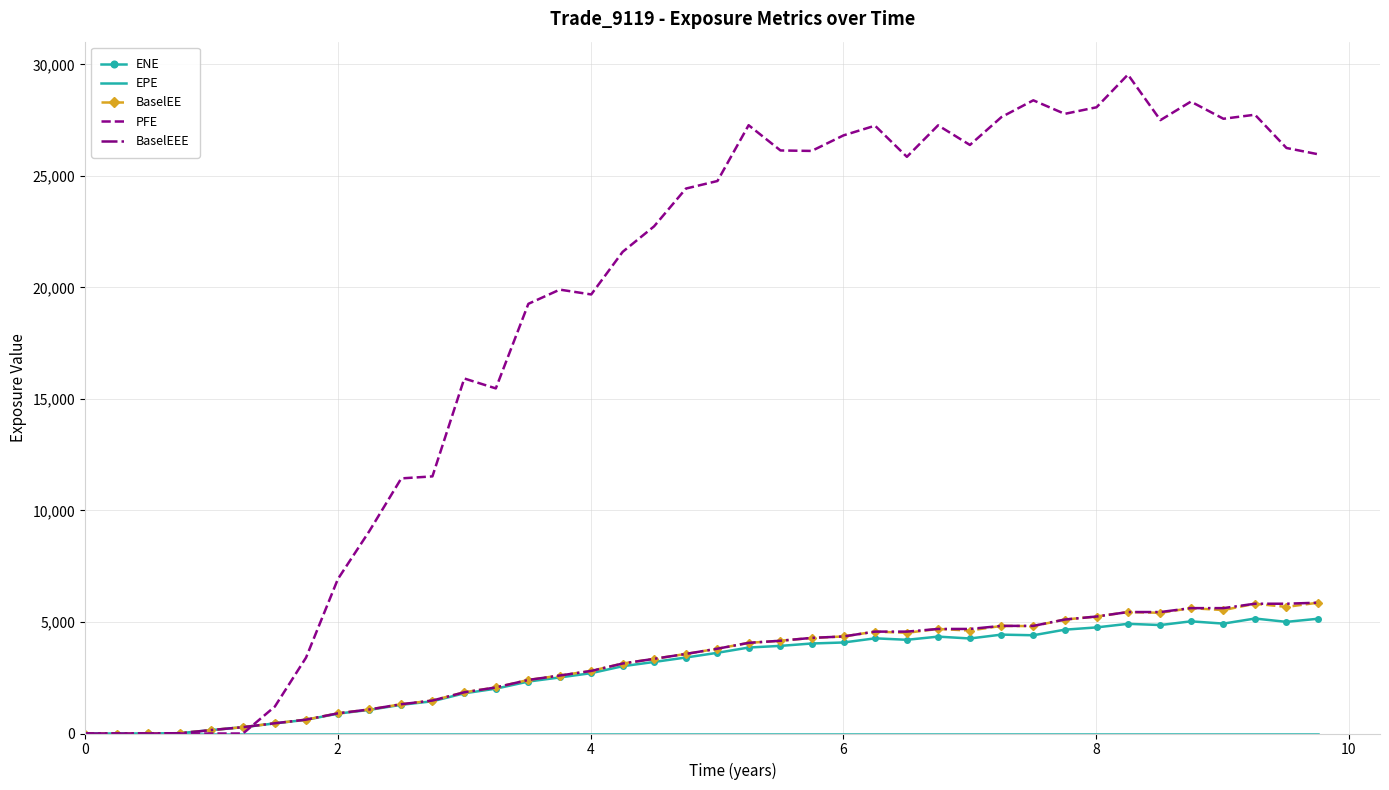

At how many categories does at least one series exceed 2781?

33